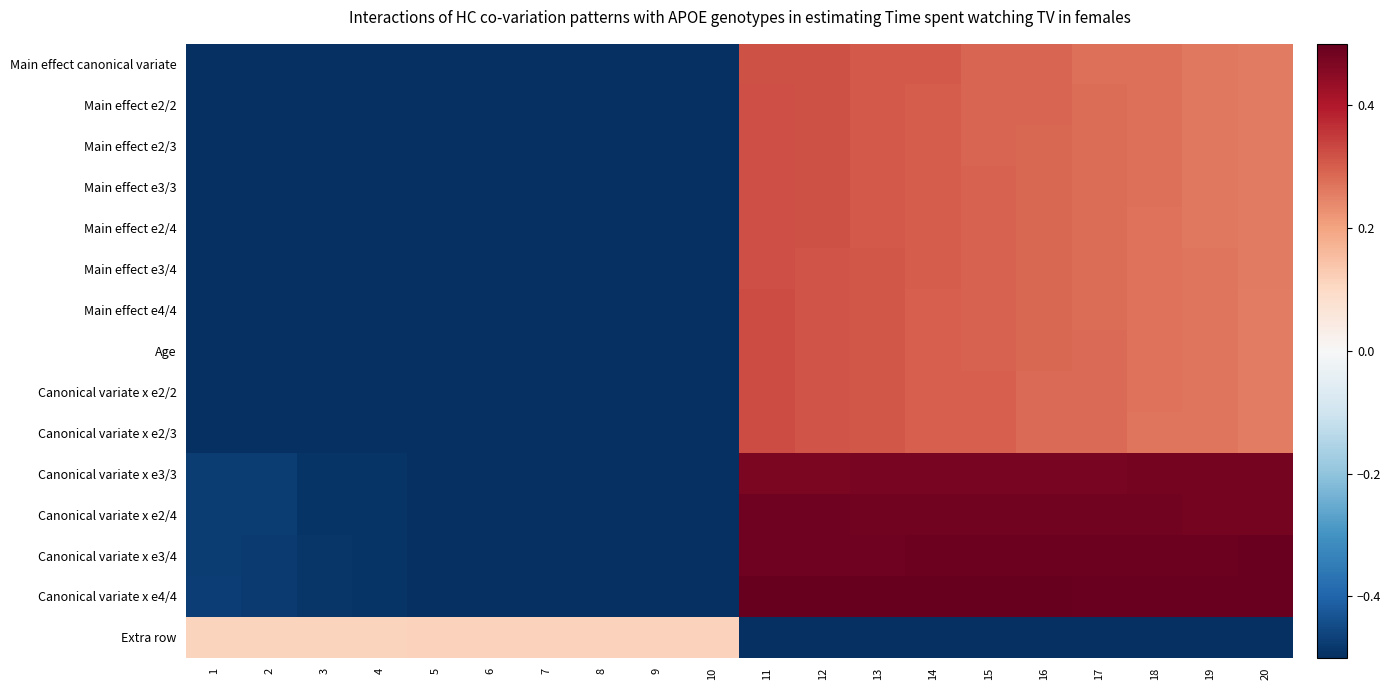

How many categories are shown in the chart?

20